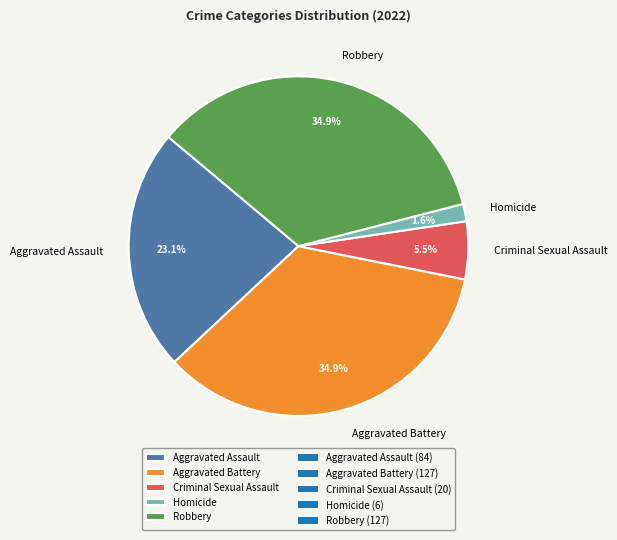

What is the smallest slice in the pie chart?

Homicide